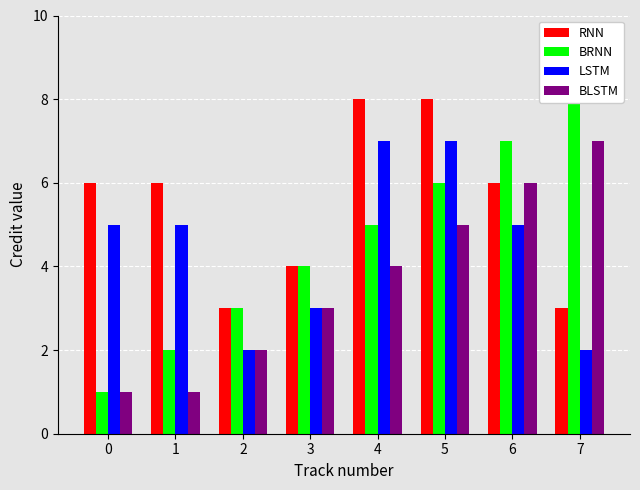

Rank the series at 0 from lowest to highest value.

BRNN, BLSTM, LSTM, RNN